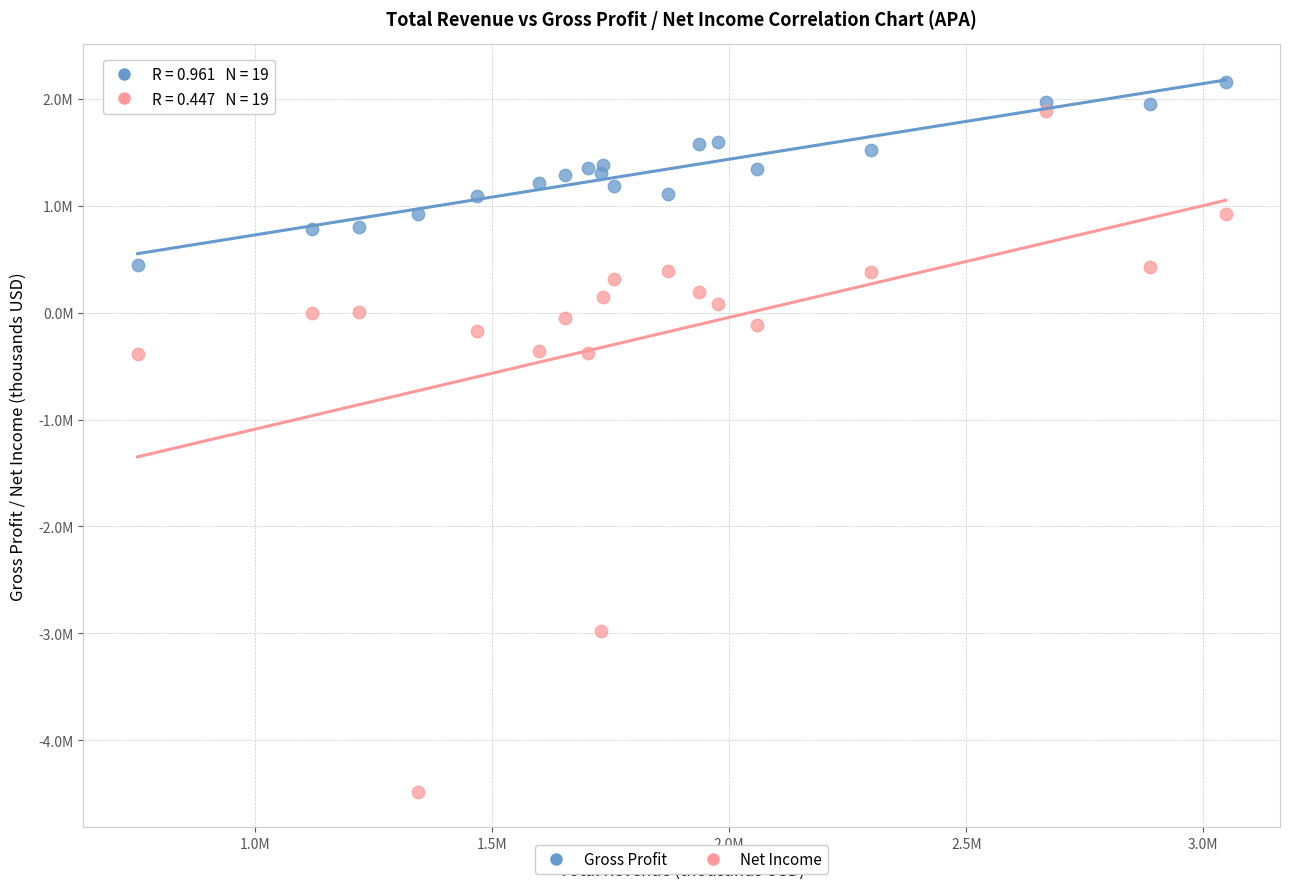

Which series contains the highest Y value?

Gross Profit